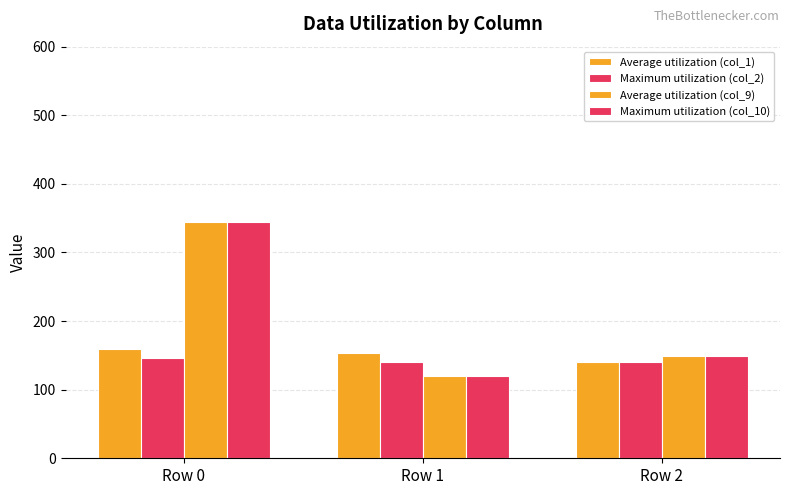

What is the value of the Average utilization (col_9) bar at the 2nd from the left?

120.0